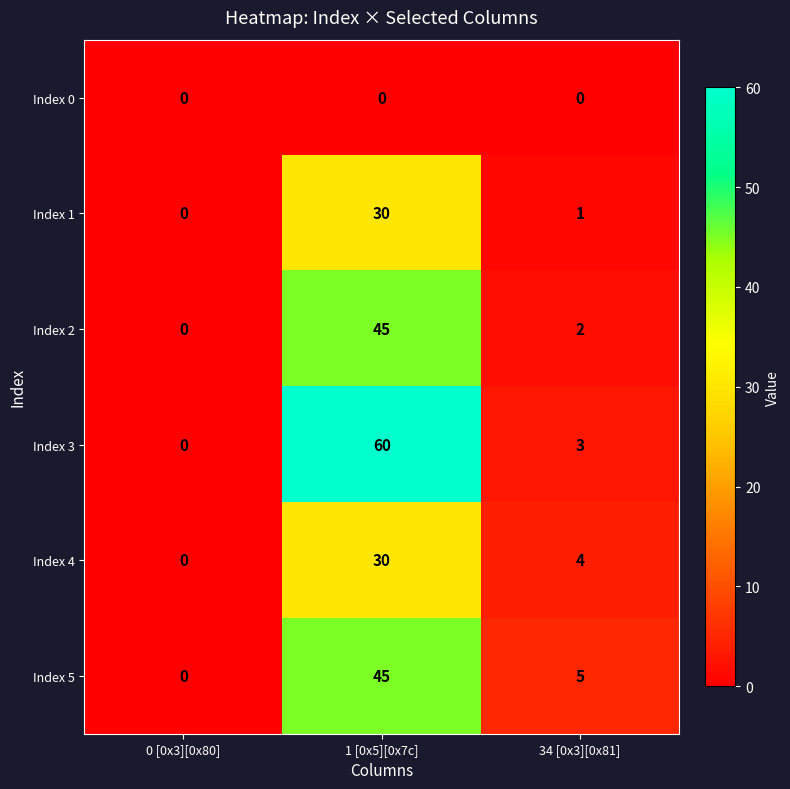

Rank the series at 34 [0x3][0x81] from lowest to highest value.

Index 0, Index 1, Index 2, Index 3, Index 4, Index 5